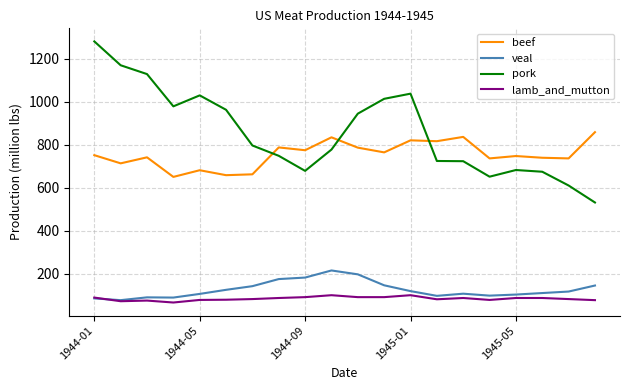

True or false: beef and veal cross at least once.

False